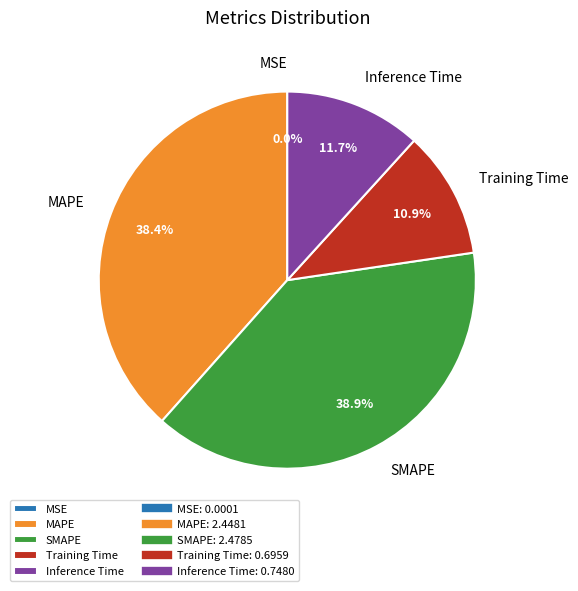

Is there any slice that represents more than half of the pie?

No